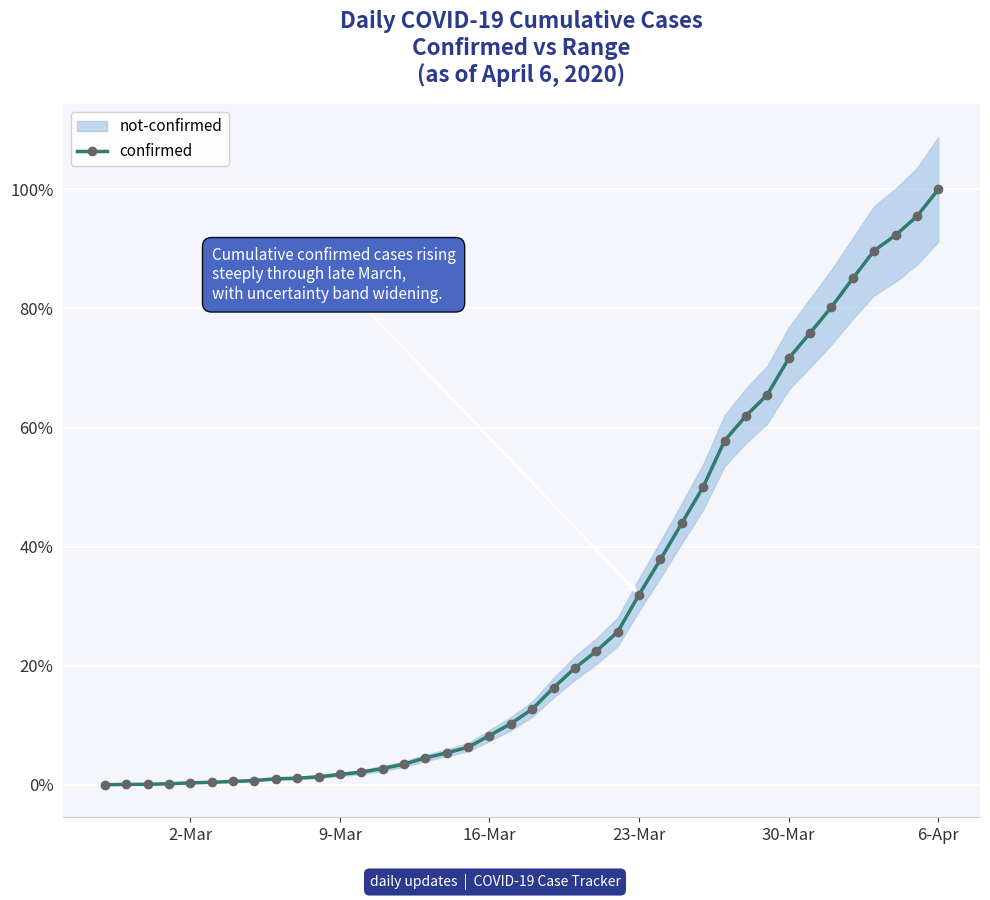

Reading right to left, list all the values displayed in this chart.

100.0	95.5	92.3	89.7	85.0	80.2	75.9	71.6	65.5	62.0	57.8	50.0	43.9	37.9	32.0	25.7	22.4	19.6	16.3	12.7	10.3	8.3	6.3	5.4	4.5	3.5	2.7	2.1	1.8	1.4	1.1	1.0	0.7	0.6	0.4	0.3	0.2	0.1	0.1	0.0